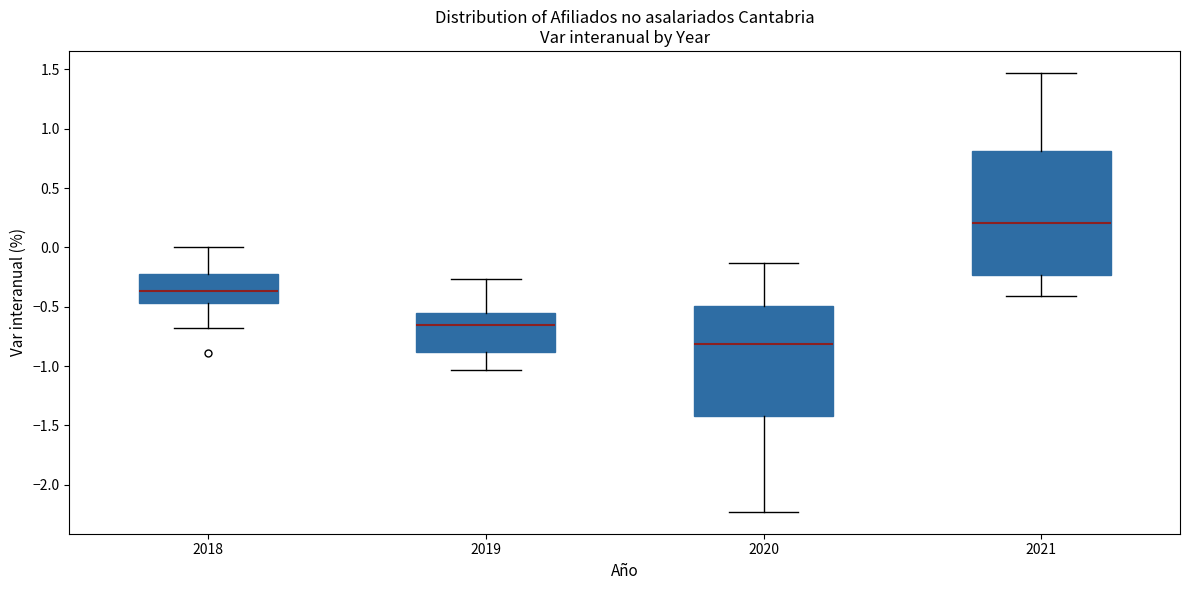

Where is the lower edge of the box at x = 2021 on the y-axis? The values are not printed on the chart, so give them approximately, as read against the axis.

-0.25